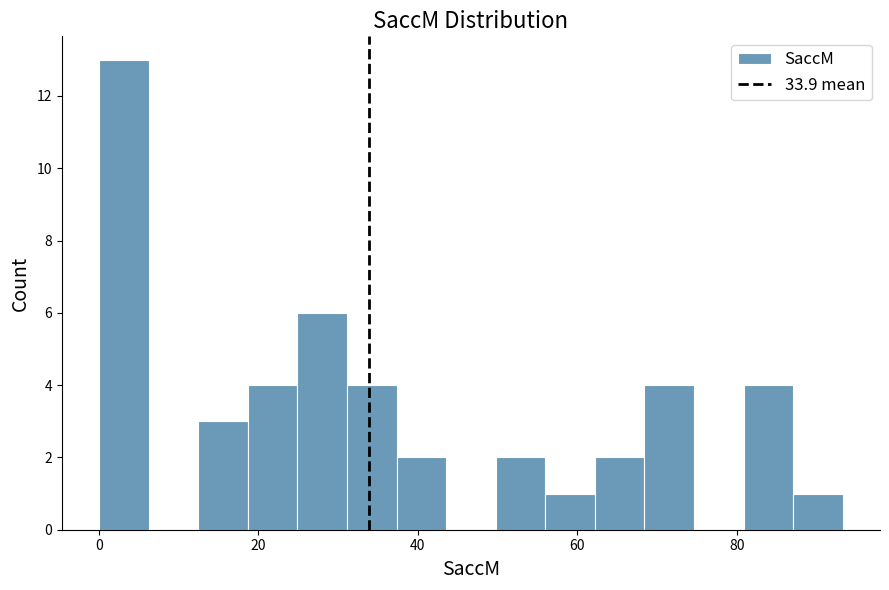

Around what value on the x-axis is the tallest bar? Give the approximate position of its centre, as read against the axis.

4